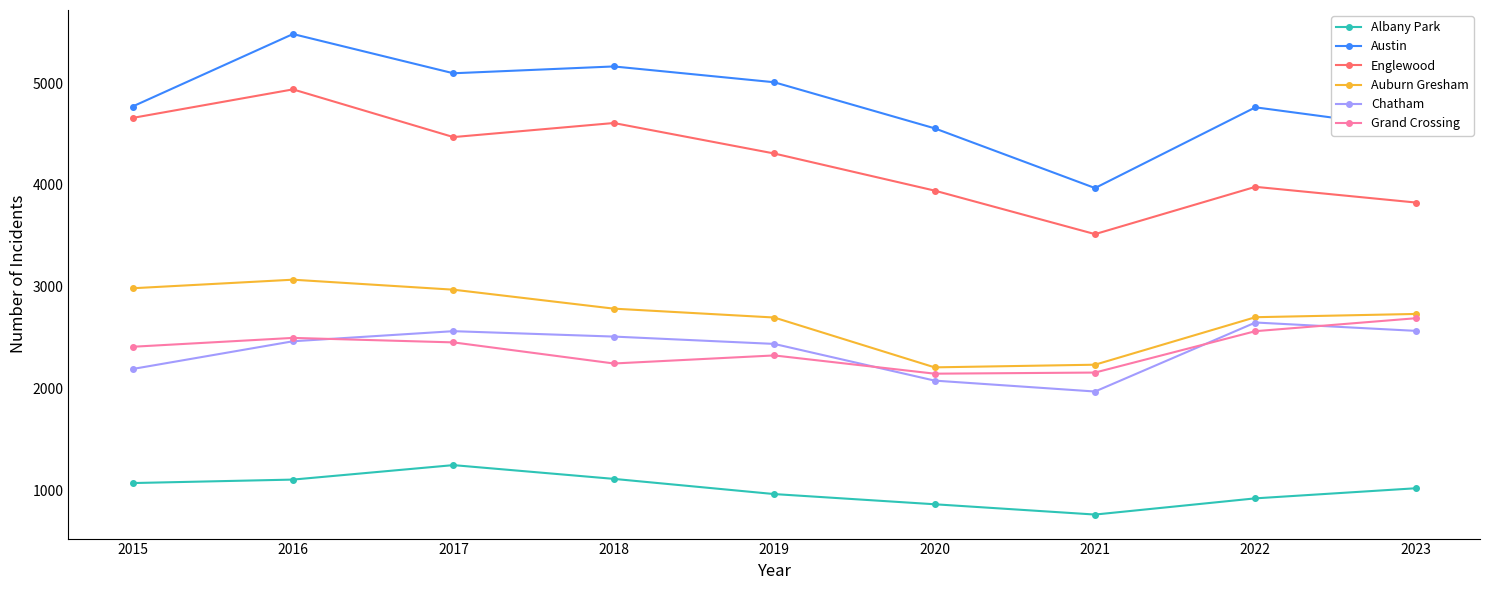

What is the highest value of the Chatham series?

2651